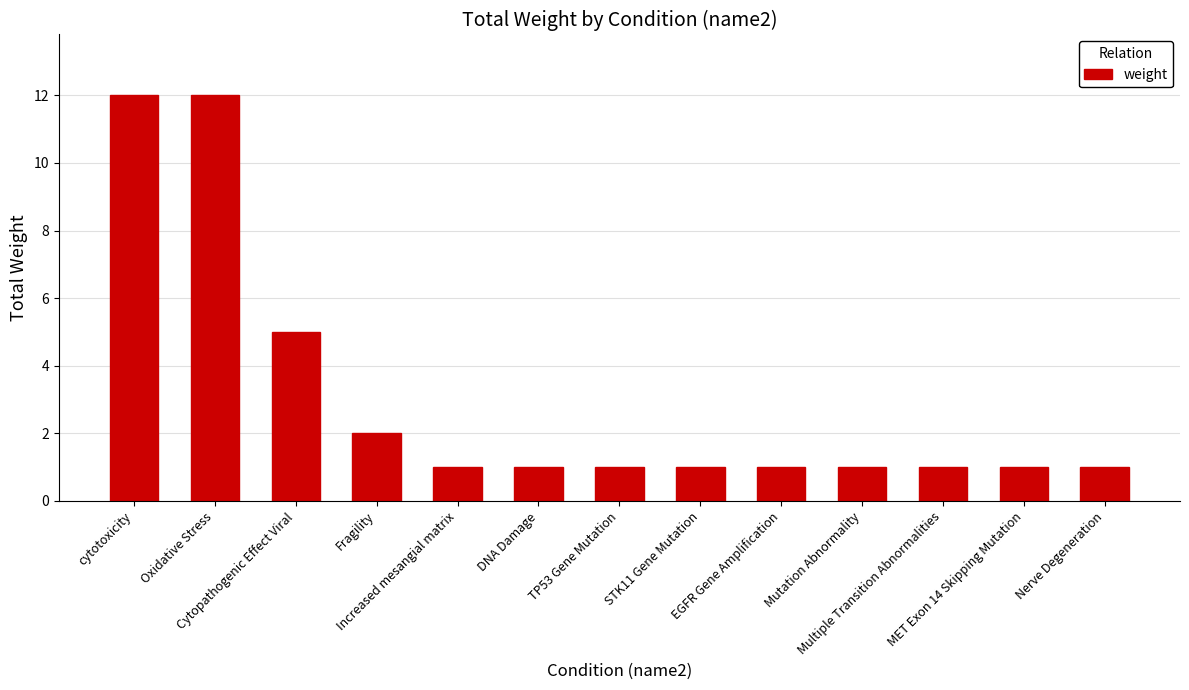

How many categories are shown in the chart?

13